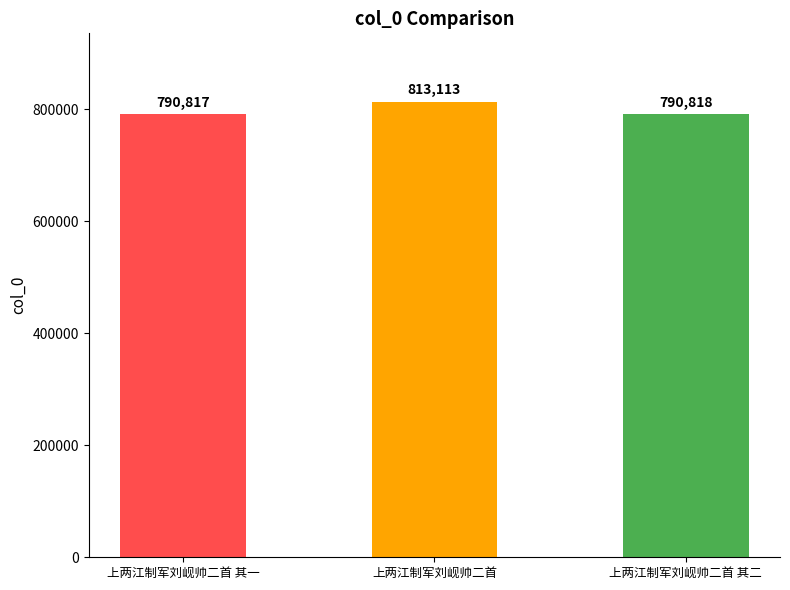

At which label does the data first exceed 790818?

上两江制军刘岘帅二首